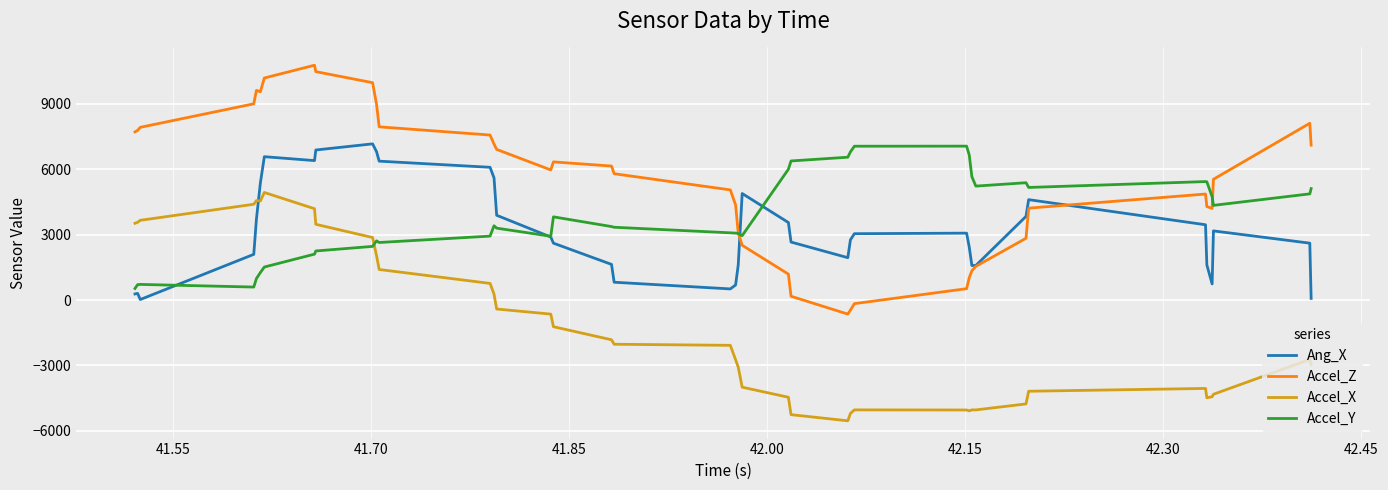

Which series has the widest spread of values?

Accel_Z